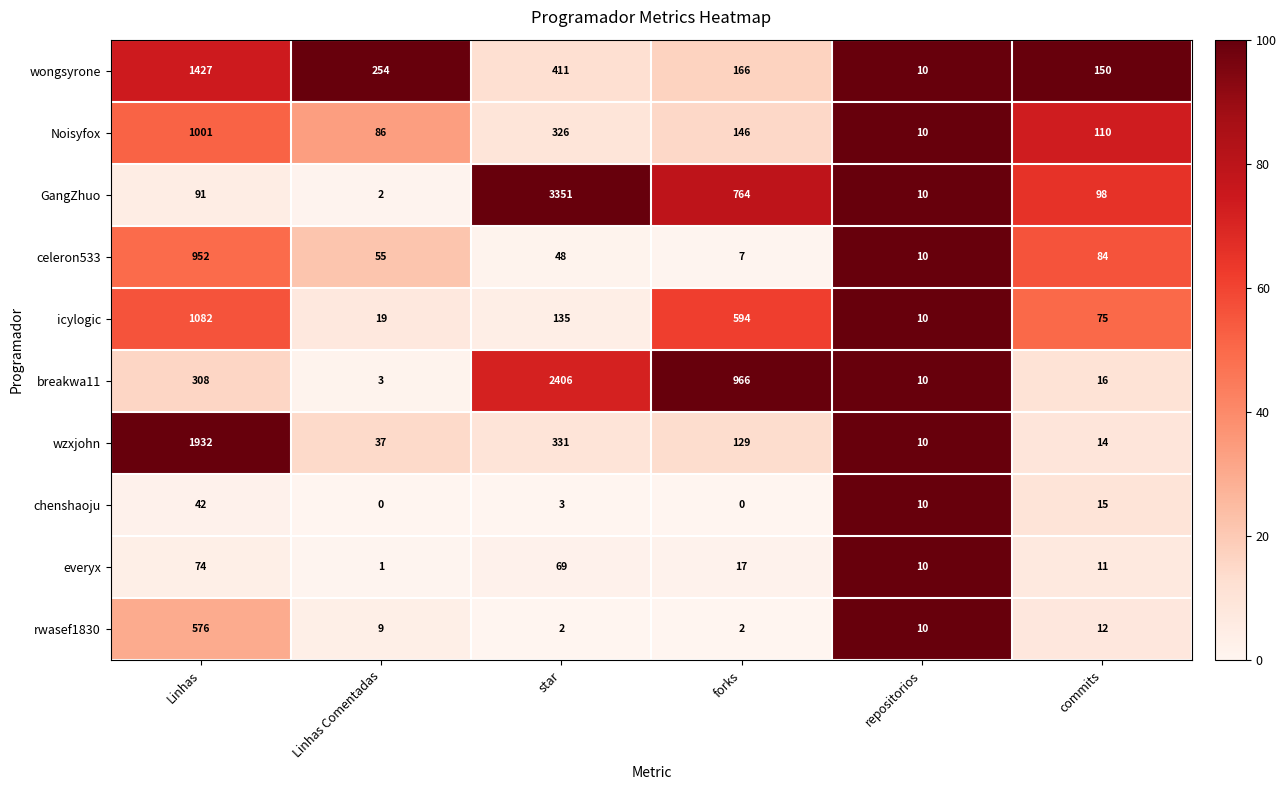

Rank the categories by wzxjohn value from highest to lowest.

Linhas, star, forks, Linhas Comentadas, commits, repositorios